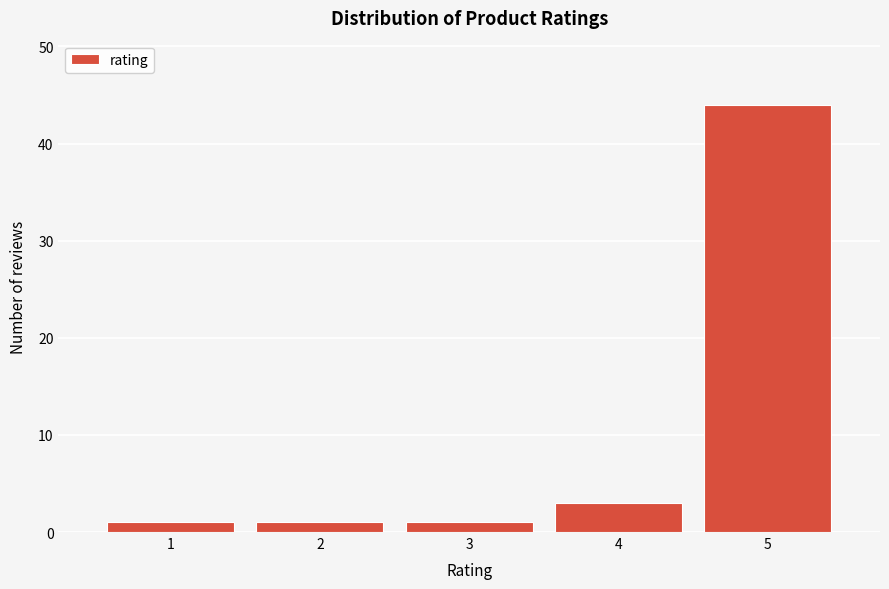

Reading left to right, what are all the values shown in this chart?

1	1	1	3	44